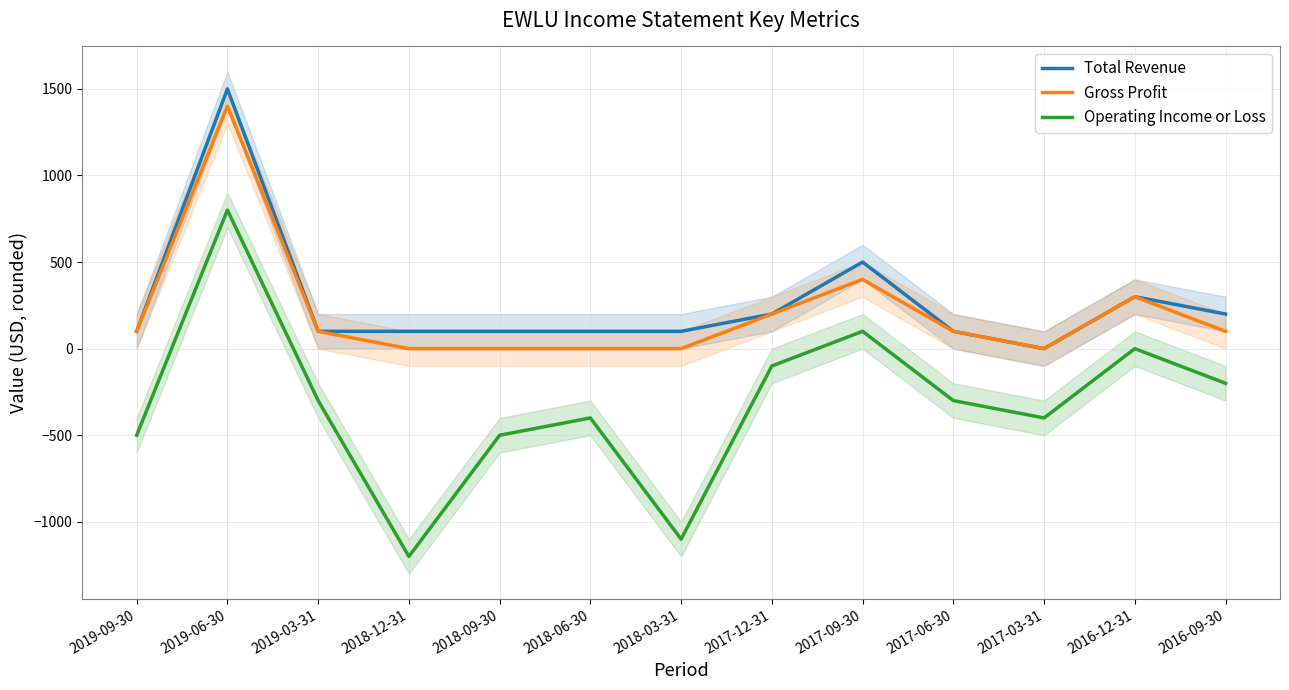

How many data points in Operating Income or Loss are less than -300?

6